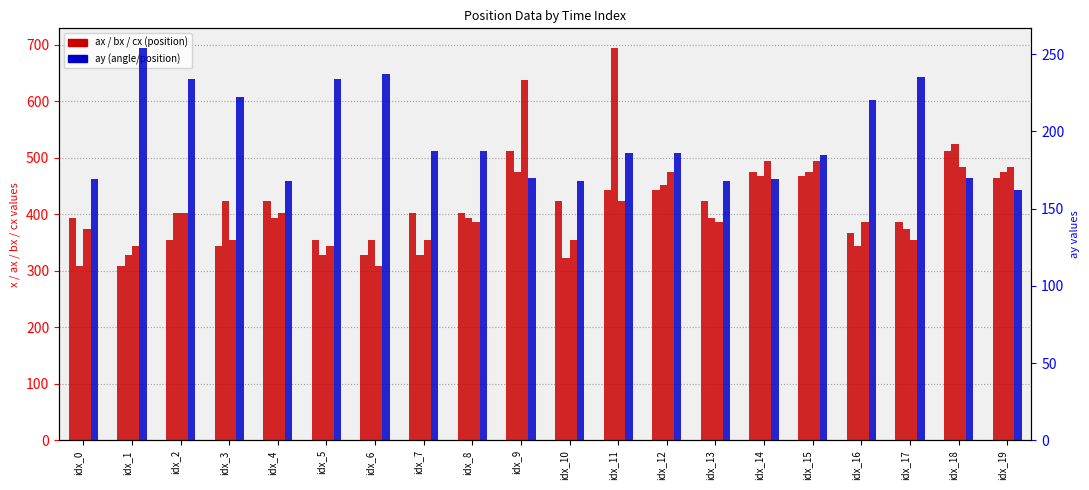

Is it true that cx equals 374 at idx_0?

True